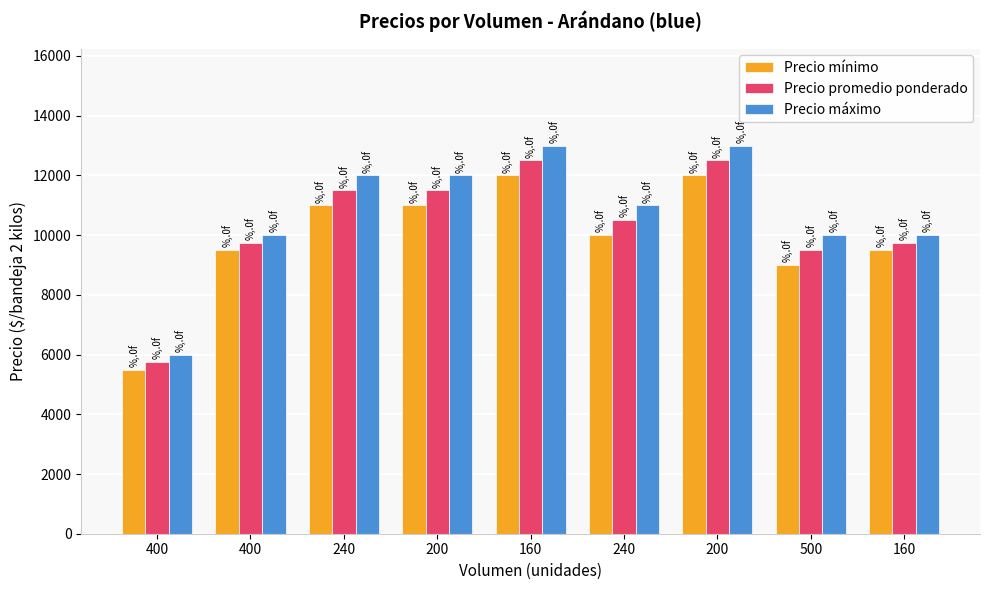

What is the highest value of the Precio mínimo series?

12000